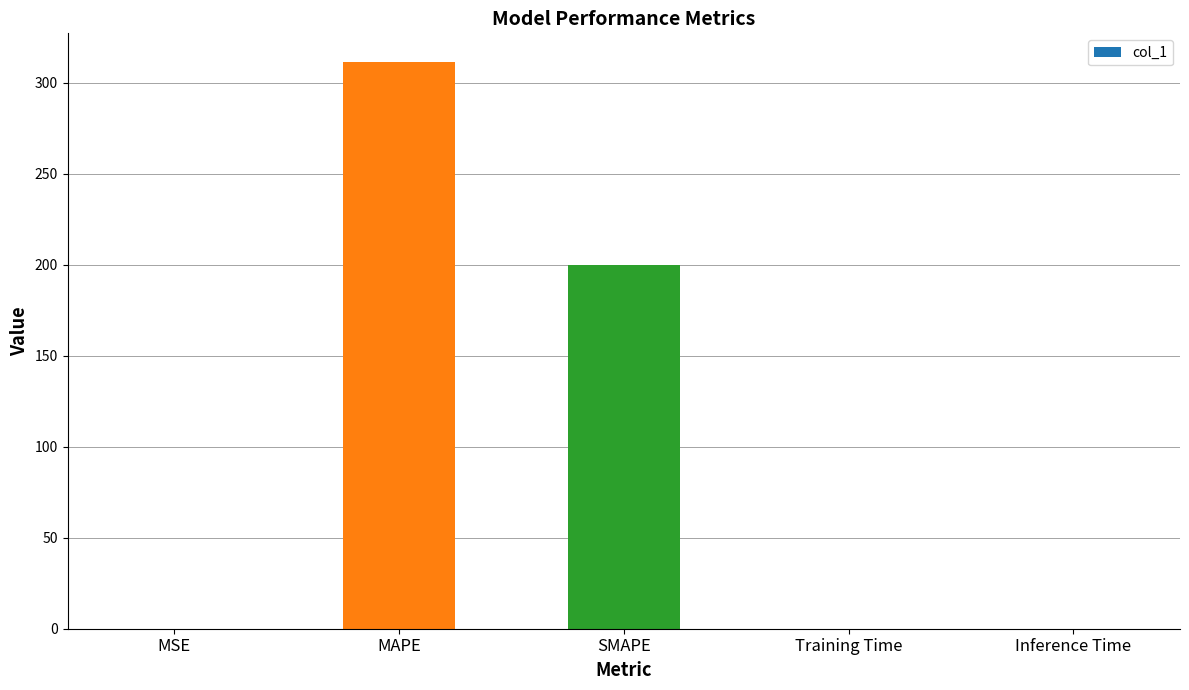

Are the bars horizontal?

No